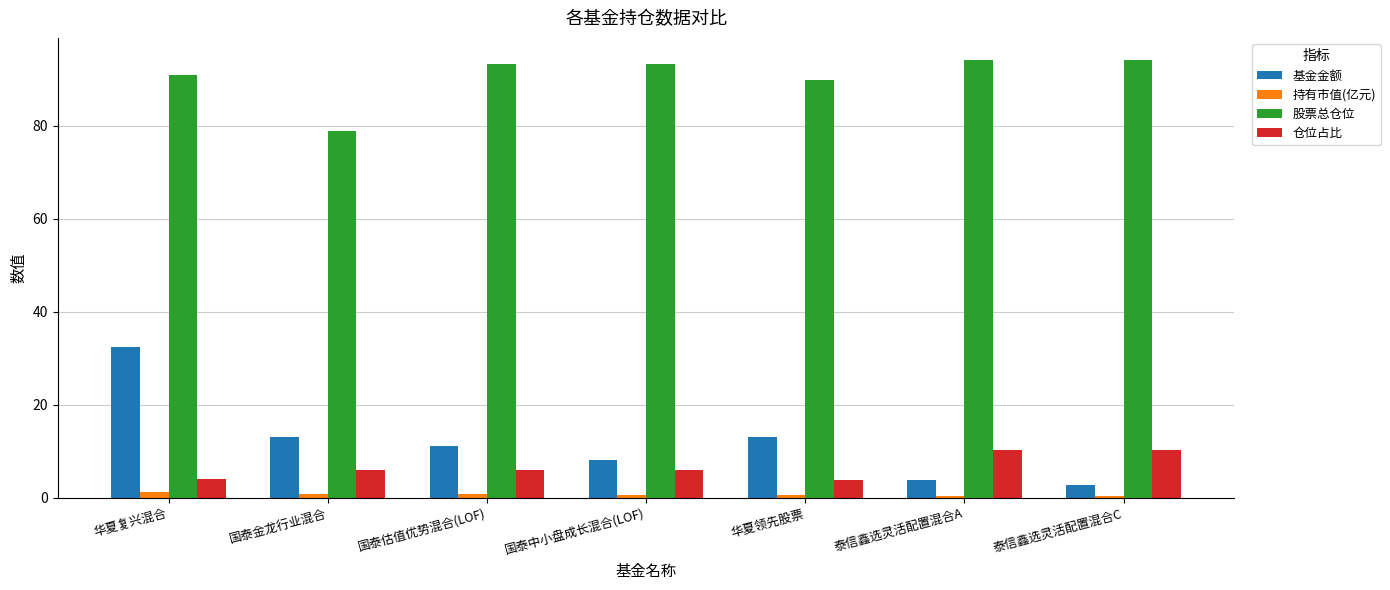

Where is 股票总仓位 nearest to the value 86?

华夏领先股票